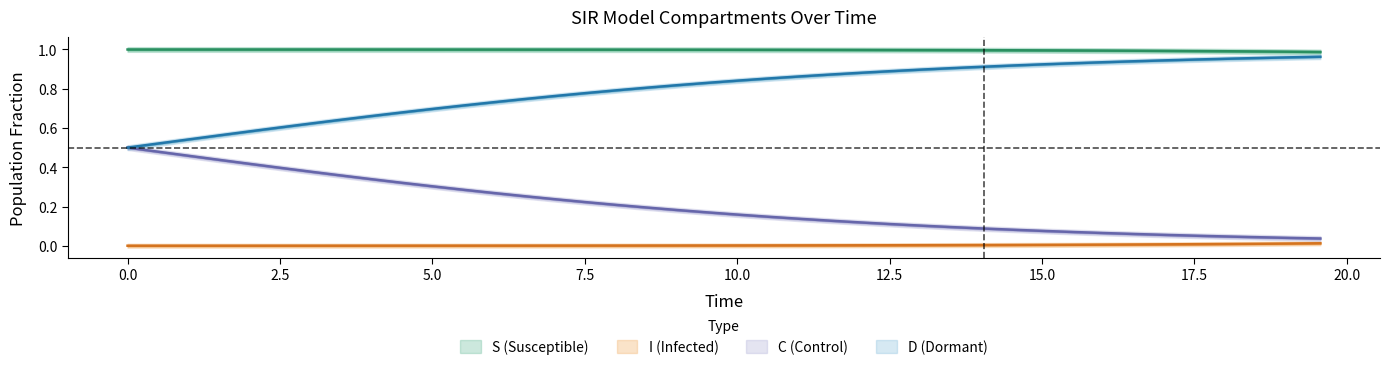

Is the value of C at 38 greater than the value of S at 21?

No